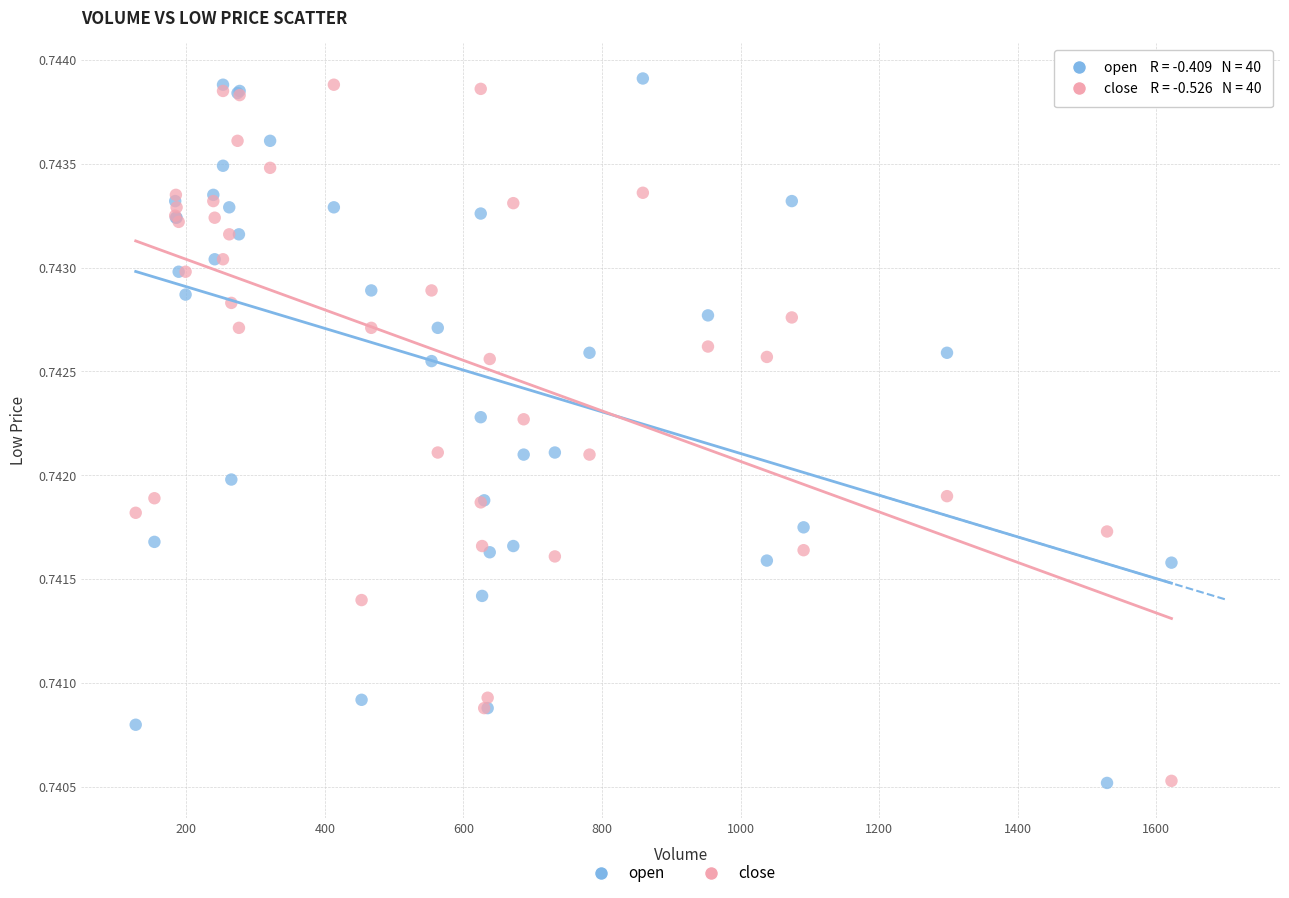

What are all the series names shown in the legend?

open, close